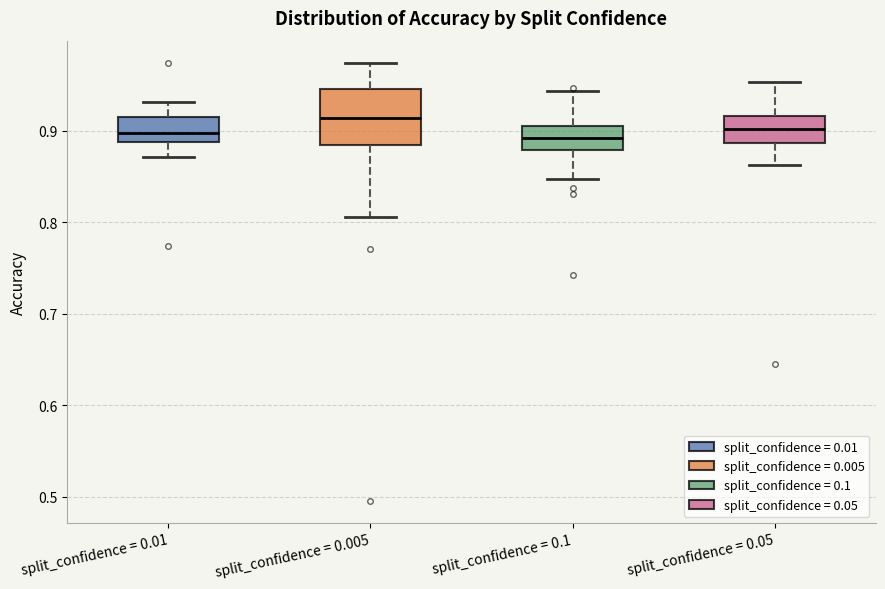

Reading left to right, read every box against the y-axis: the position of its median line, the range the box covers, and the ends of its whiskers. The values are not printed on the chart, so give them approximately, as read against the axis.

split_confidence = 0.01: median 0.90, box 0.89 to 0.92, whiskers 0.87 to 0.93
split_confidence = 0.005: median 0.91, box 0.88 to 0.95, whiskers 0.81 to 0.97
split_confidence = 0.1: median 0.89, box 0.88 to 0.91, whiskers 0.85 to 0.94
split_confidence = 0.05: median 0.90, box 0.89 to 0.92, whiskers 0.86 to 0.95